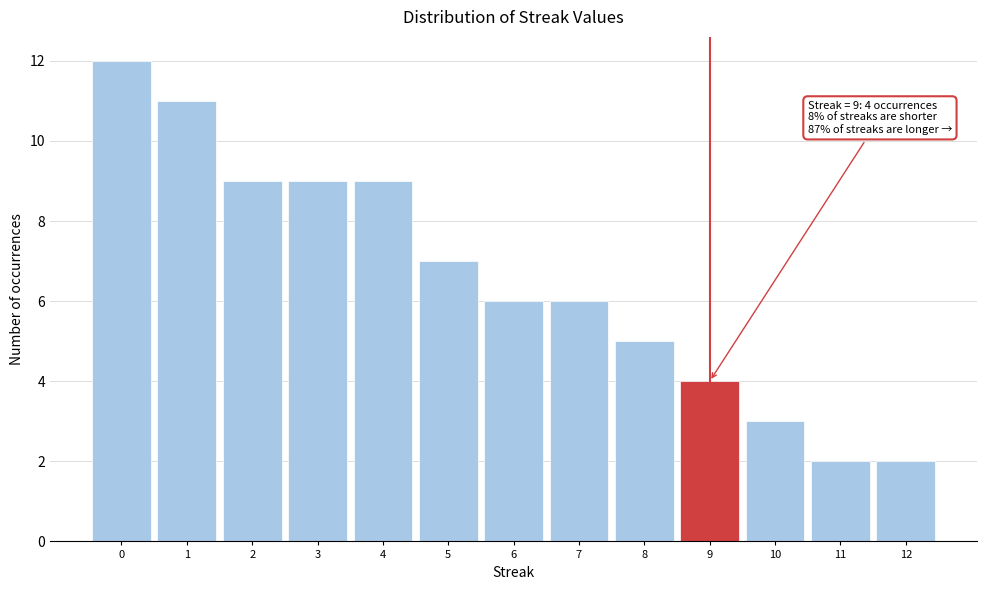

Over which range of the x-axis is the bar tallest?

-0.5 to 0.5